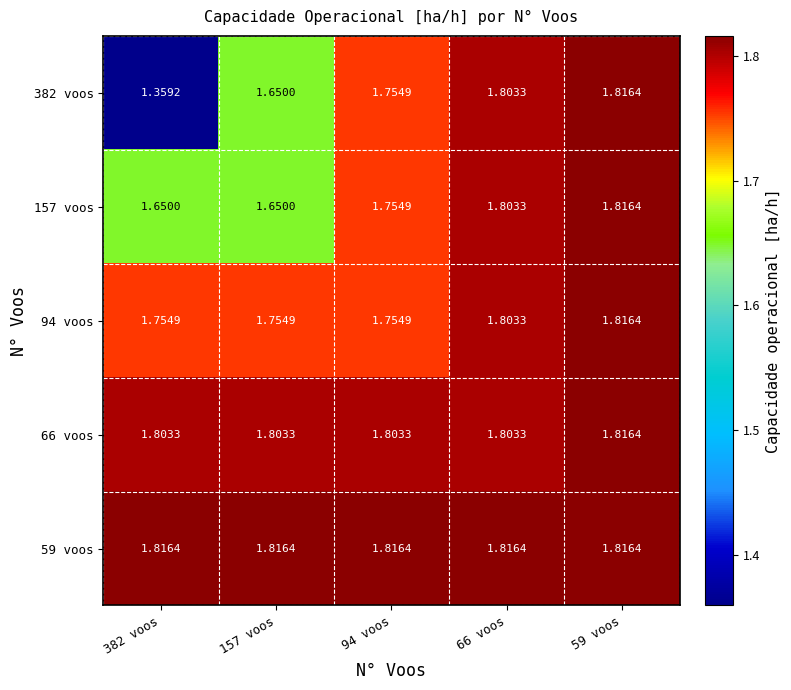

Is the value of 94 voos at 94 voos greater than the value of 59 voos at 94 voos?

No